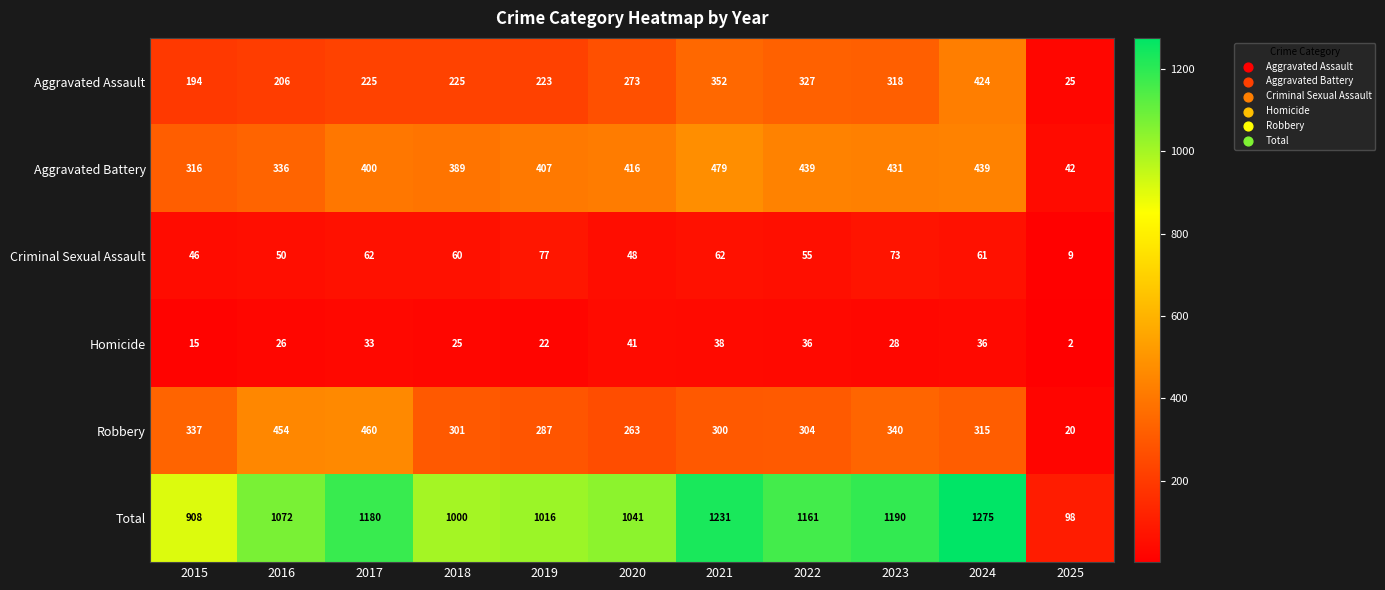

Which series has the largest total across all categories?

Total